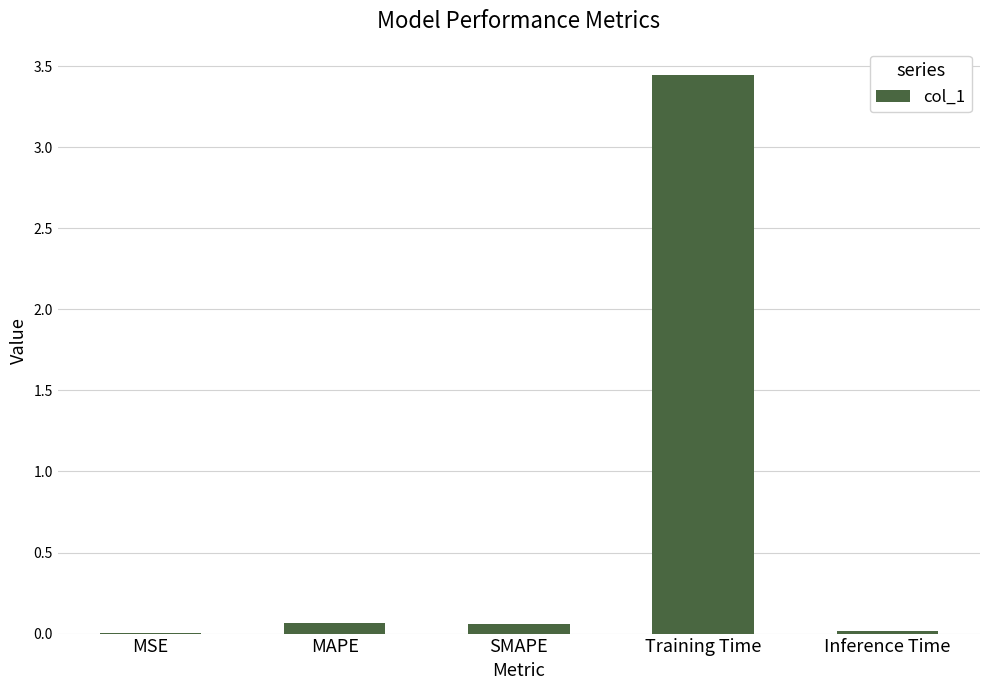

True or false: the data shows 0.0 at Inference Time.

True